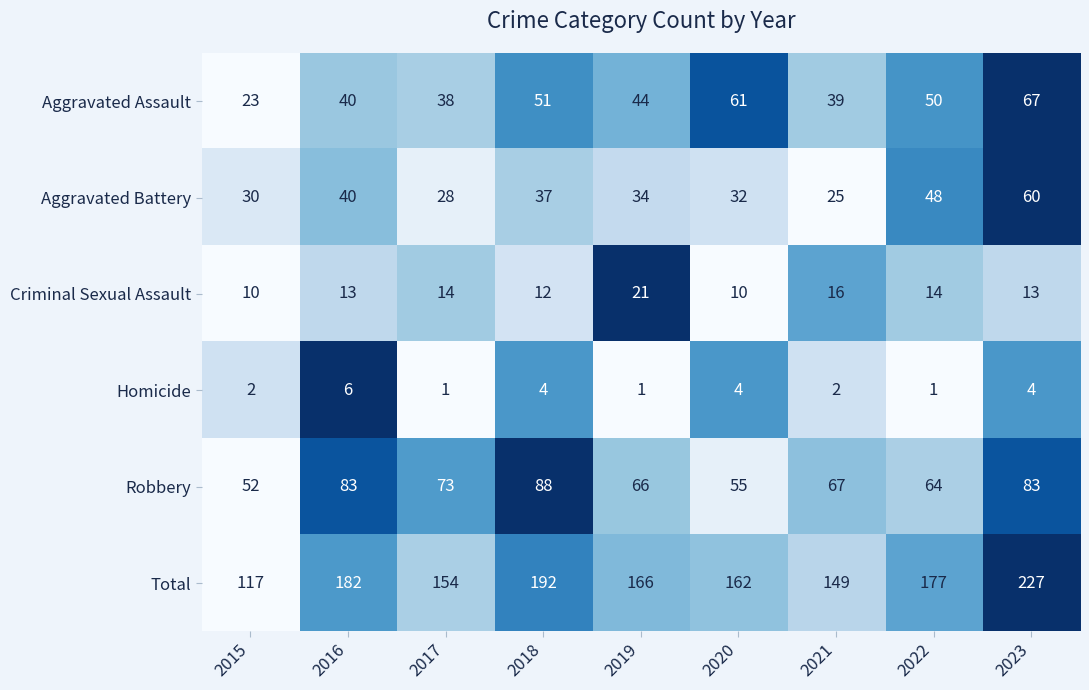

What is the total value across all series at 2016?

364